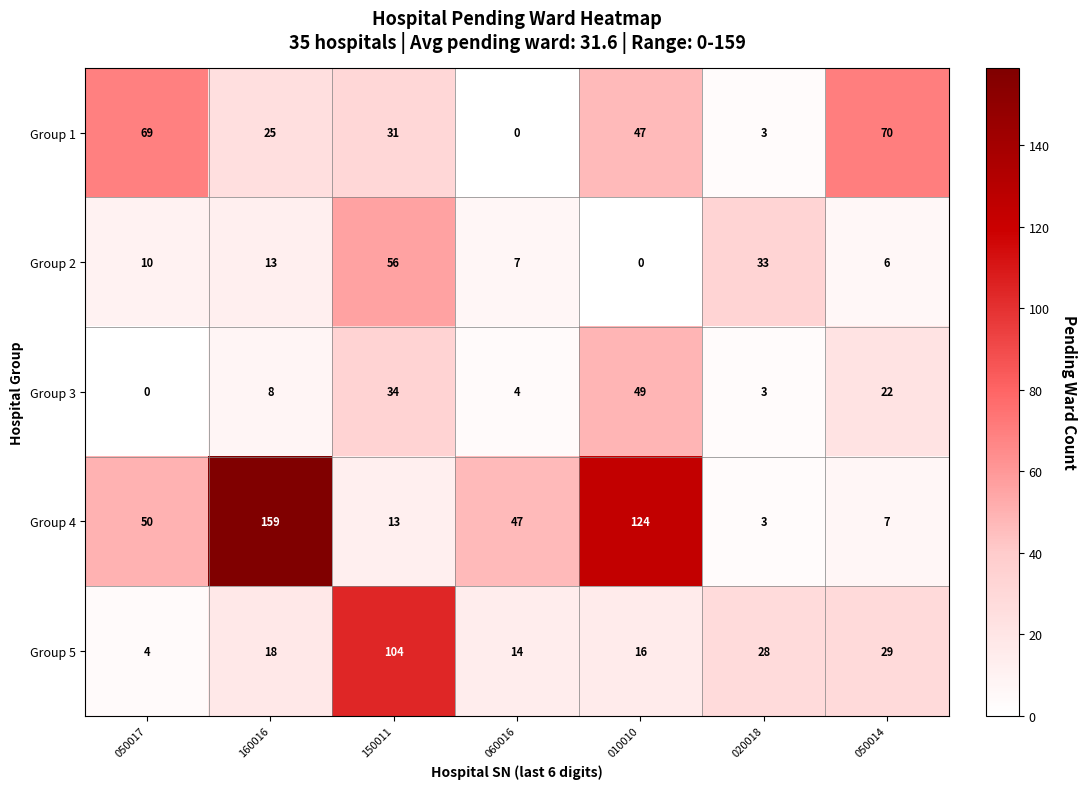

What is the greatest value displayed?

159